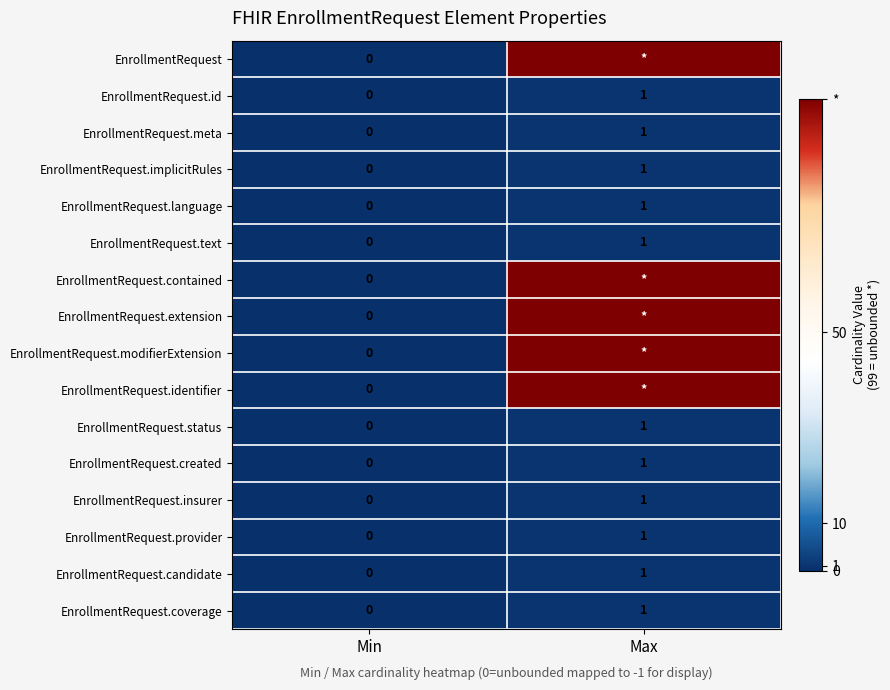

What is the sum of all EnrollmentRequest.coverage values?

1